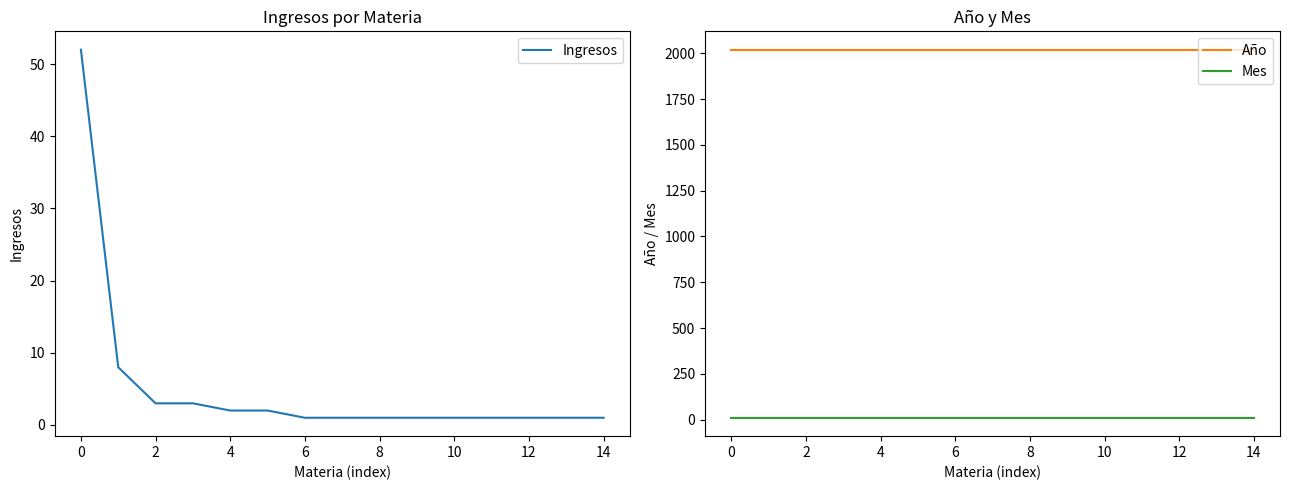

True or false: Año and Mes cross at least once.

False